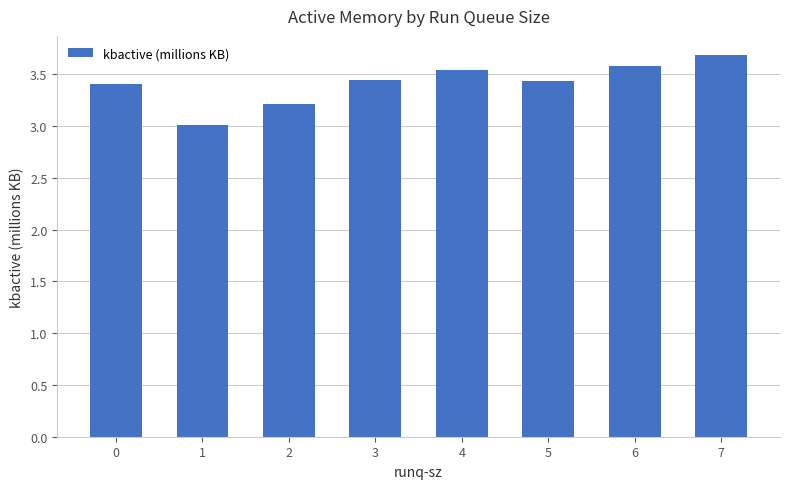

What is the difference between the values at 5 and 2?

0.2